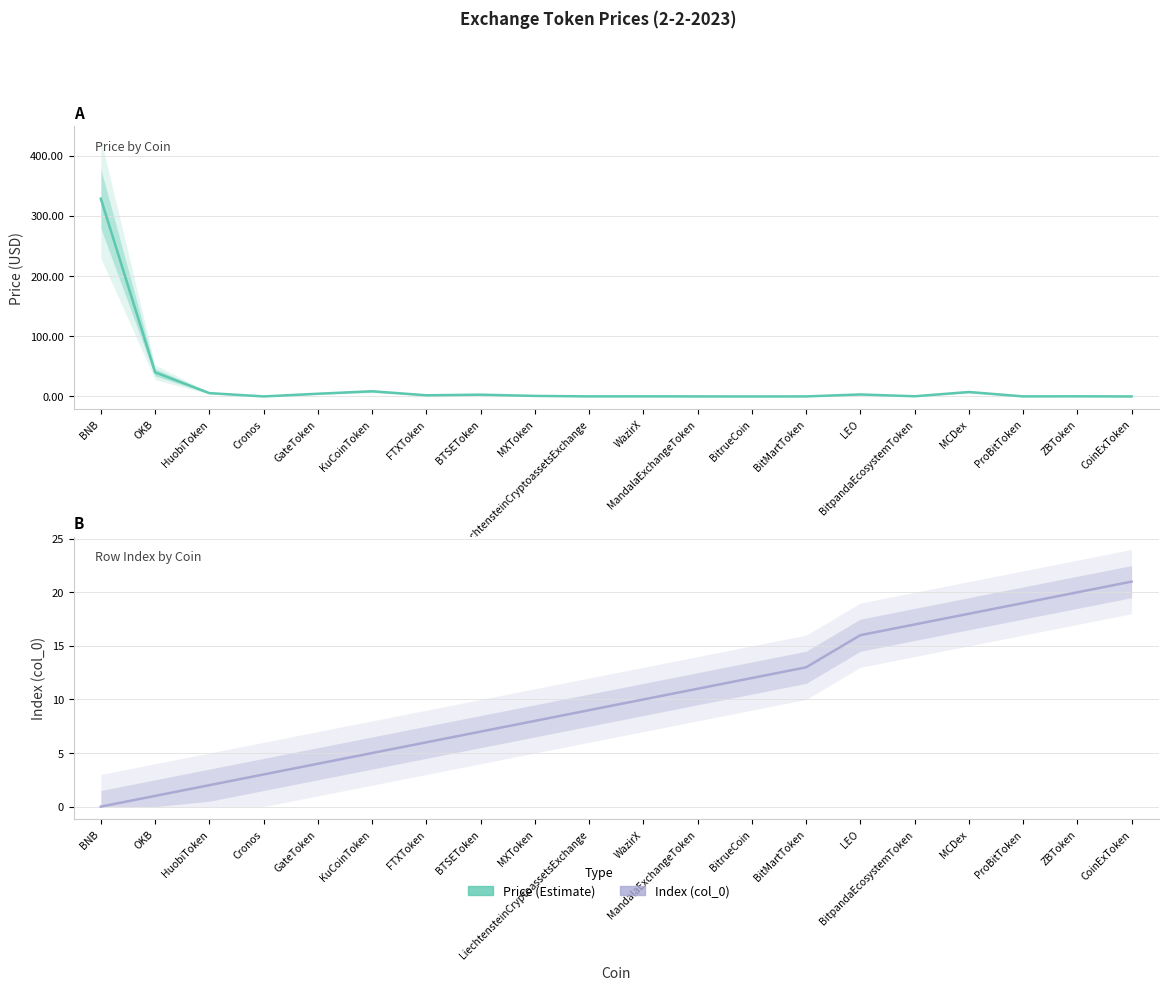

What is the average value of the Index (col_0) series?

10.1